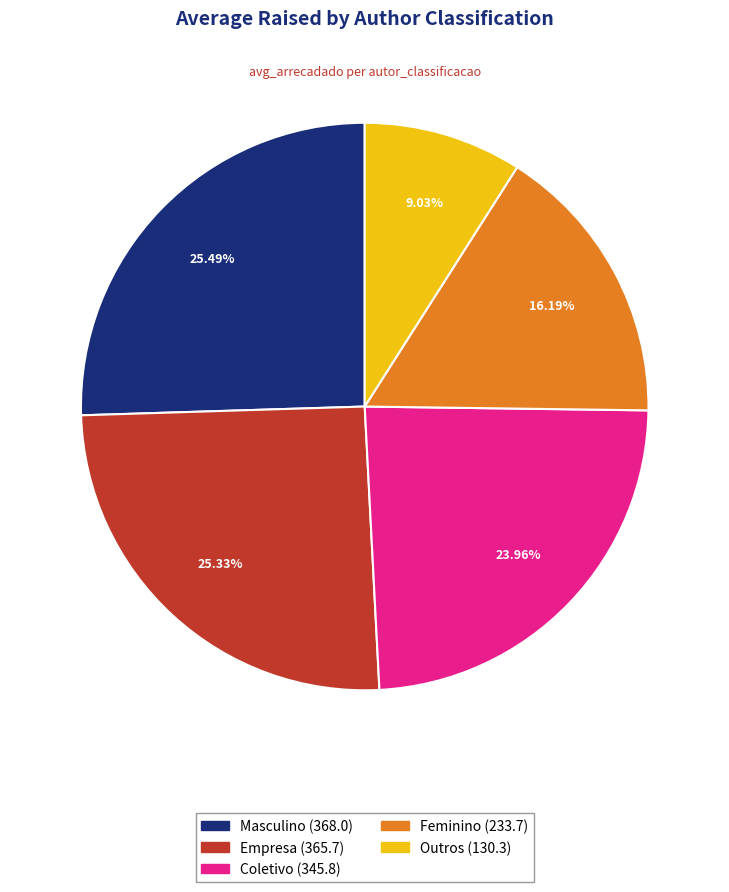

To the nearest percent, what is the difference between the Feminino and Masculino slice percentages?

9%